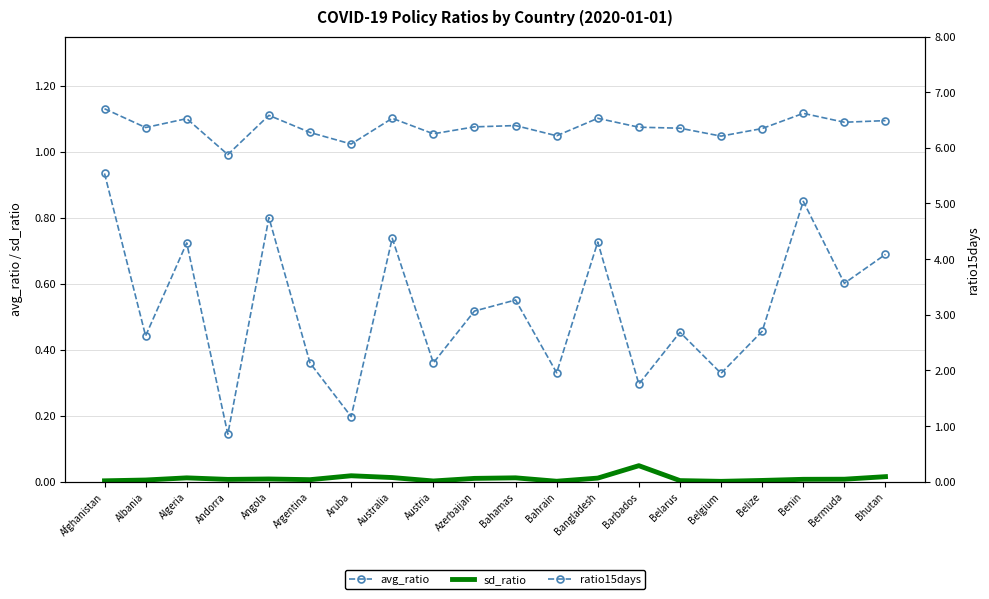

What is the difference between the maximum and second lowest values in the ratio15days series?

4.4